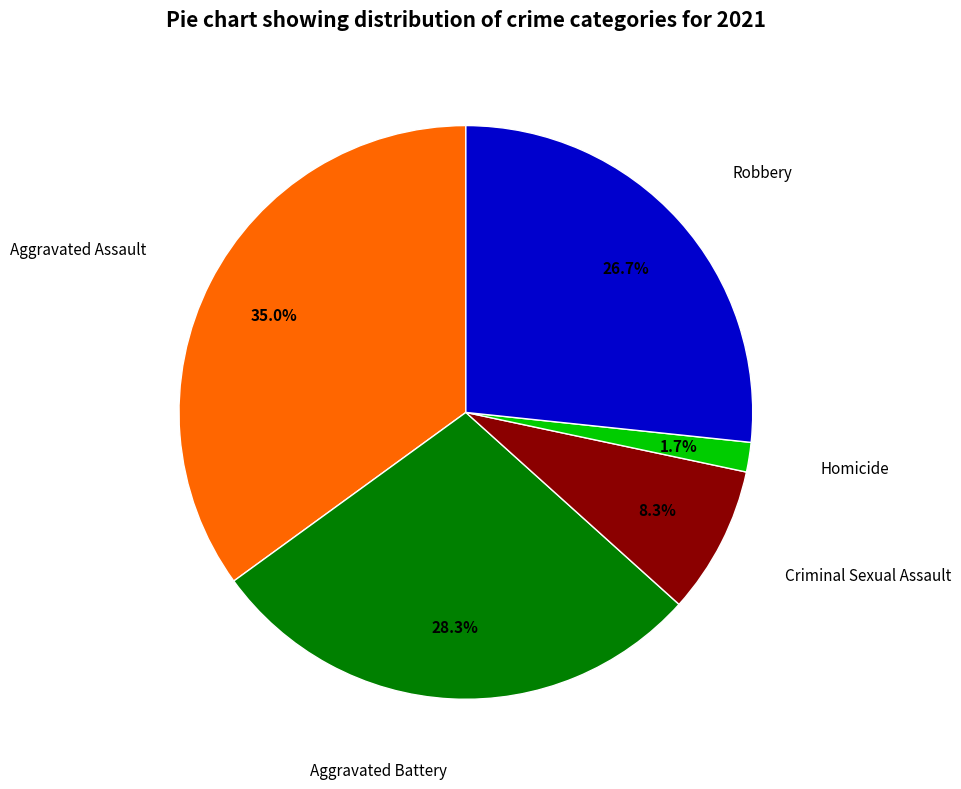

Is there a majority slice in this chart?

No